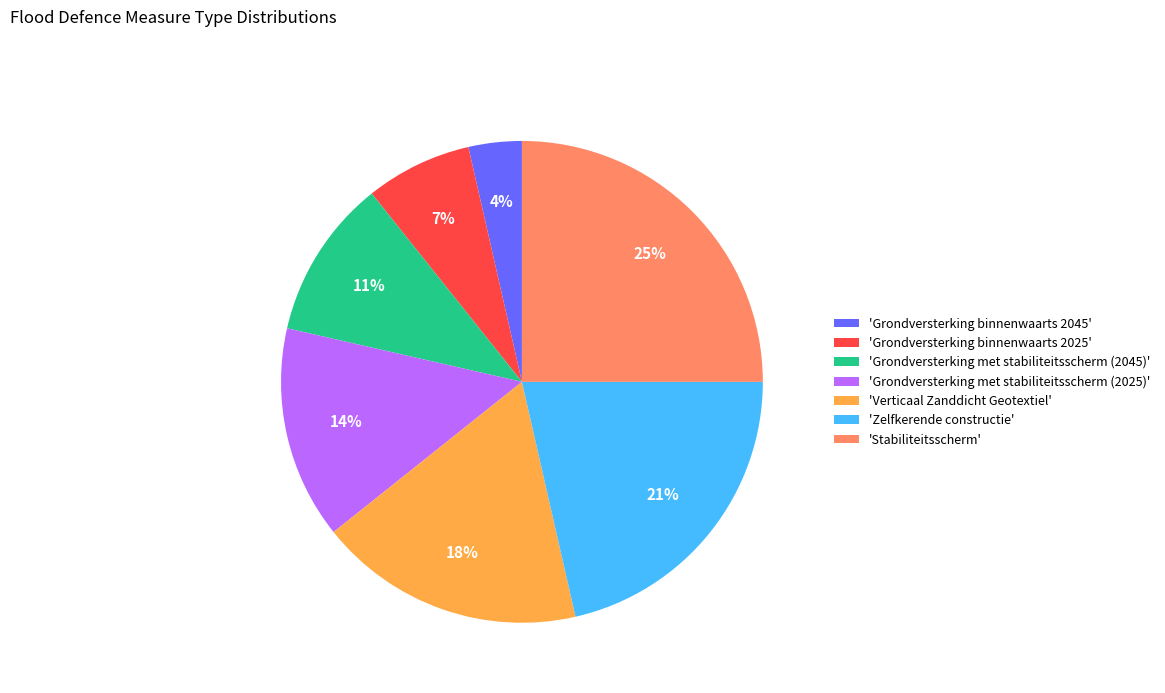

Is there a majority slice in this chart?

No